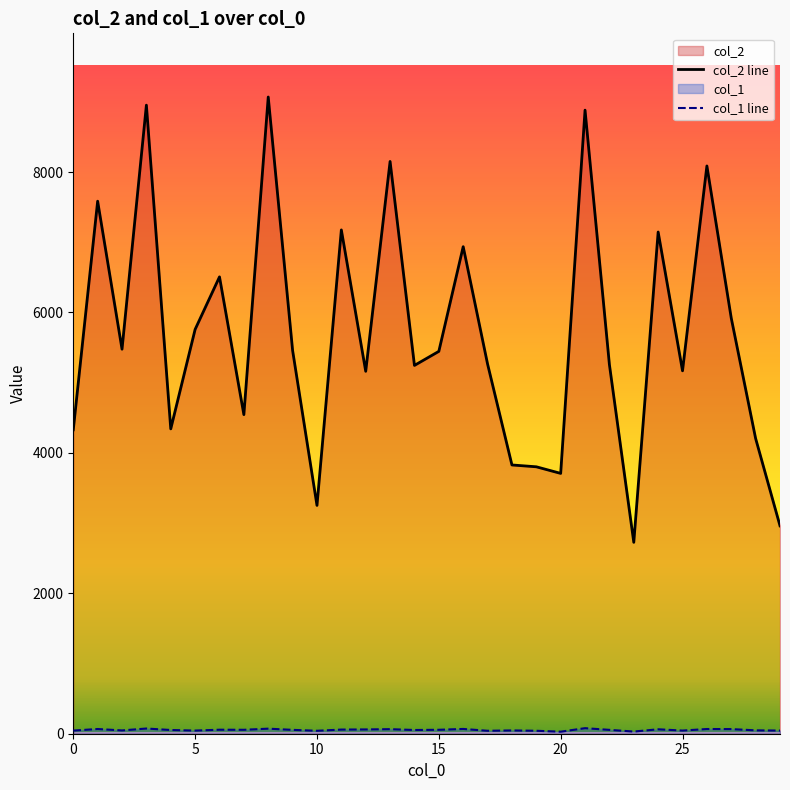

What is the total value across all series at 16?

7005